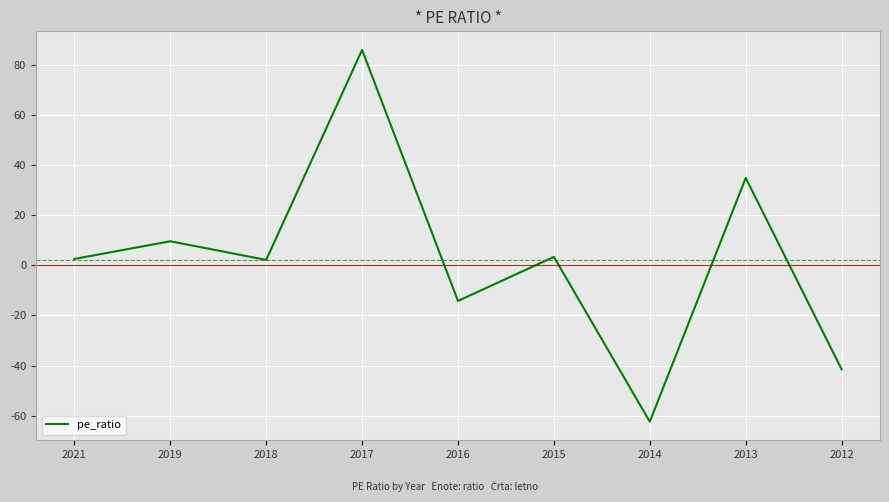

How many values are above zero?

6